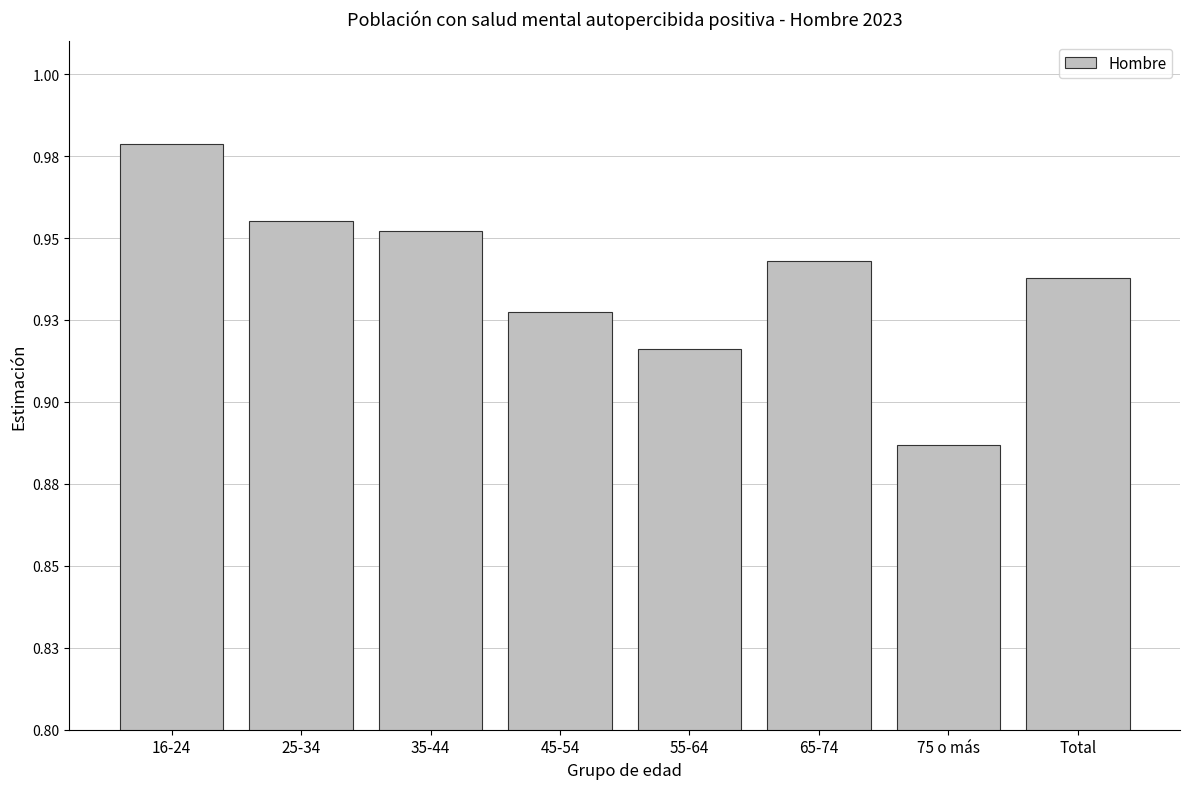

Does the chart contain any negative values?

No